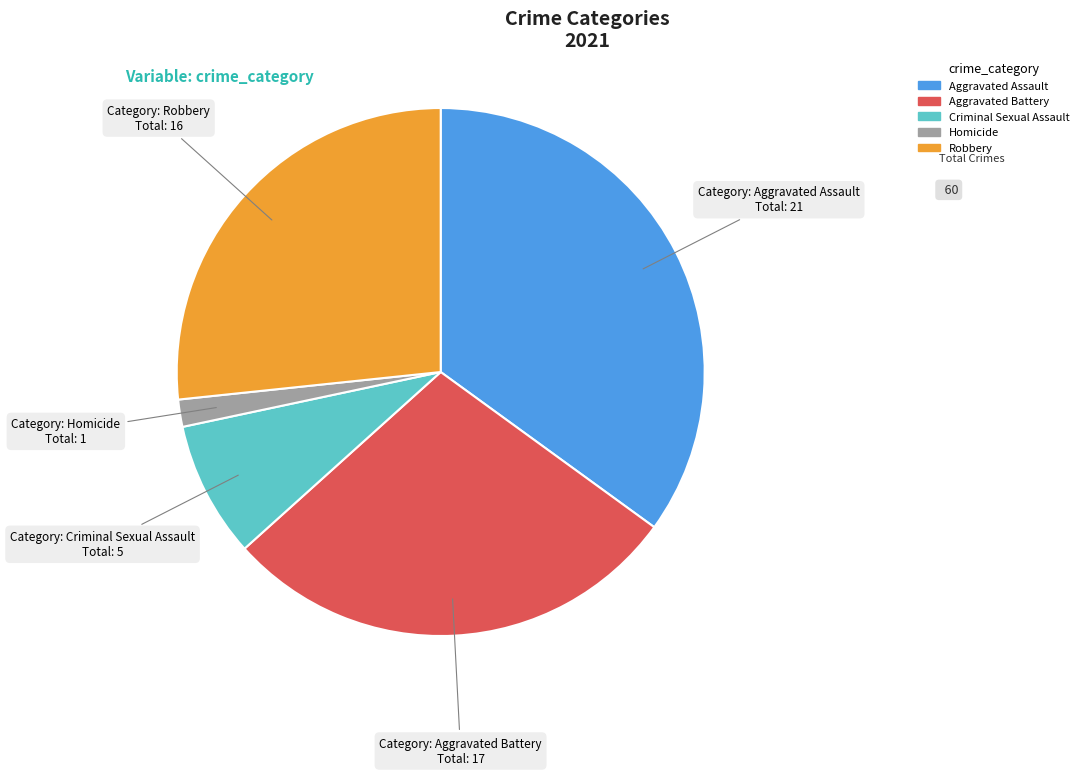

How many segments does this pie chart have?

5